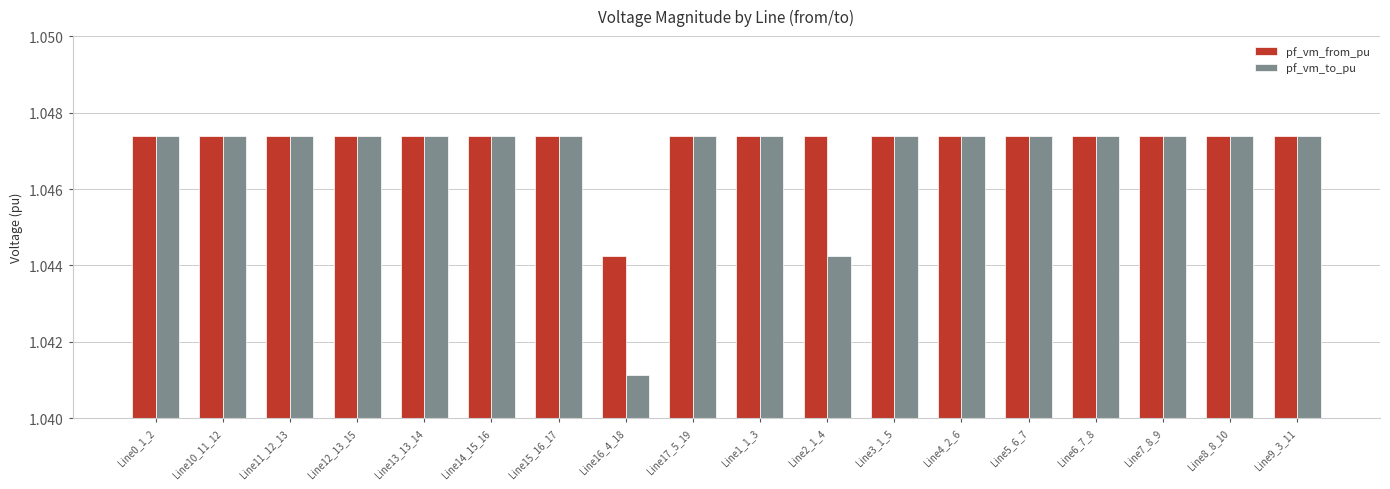

What is the total value across all series at Line8_8_10?

2.1